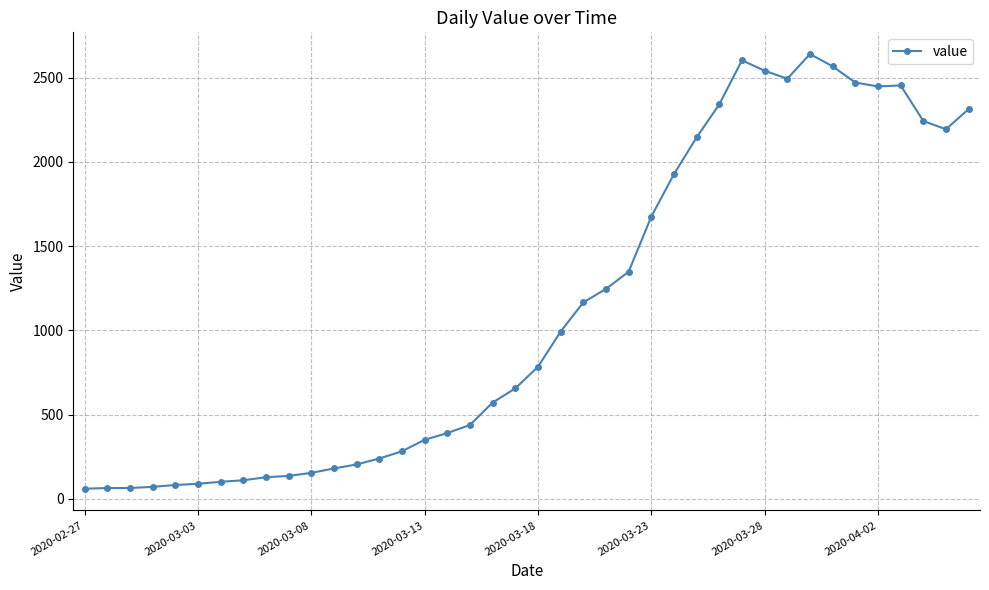

What is the value of the 25th point from the left?

1348